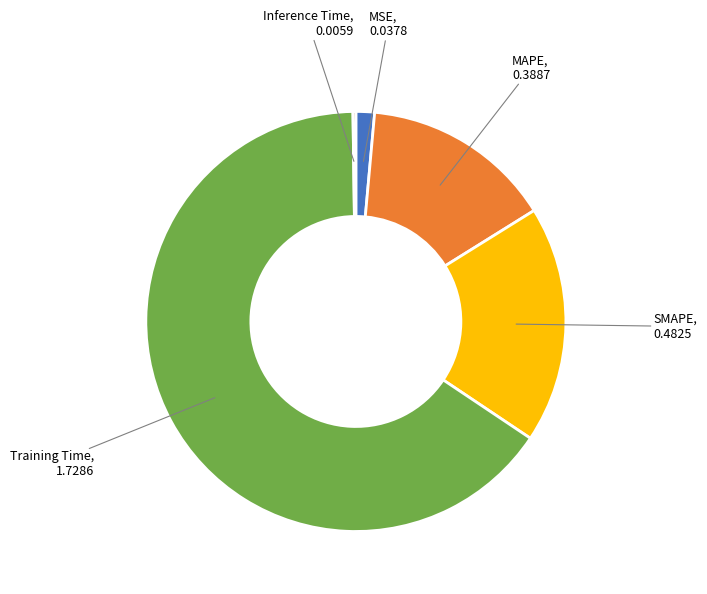

Between MSE and SMAPE, which is larger?

SMAPE